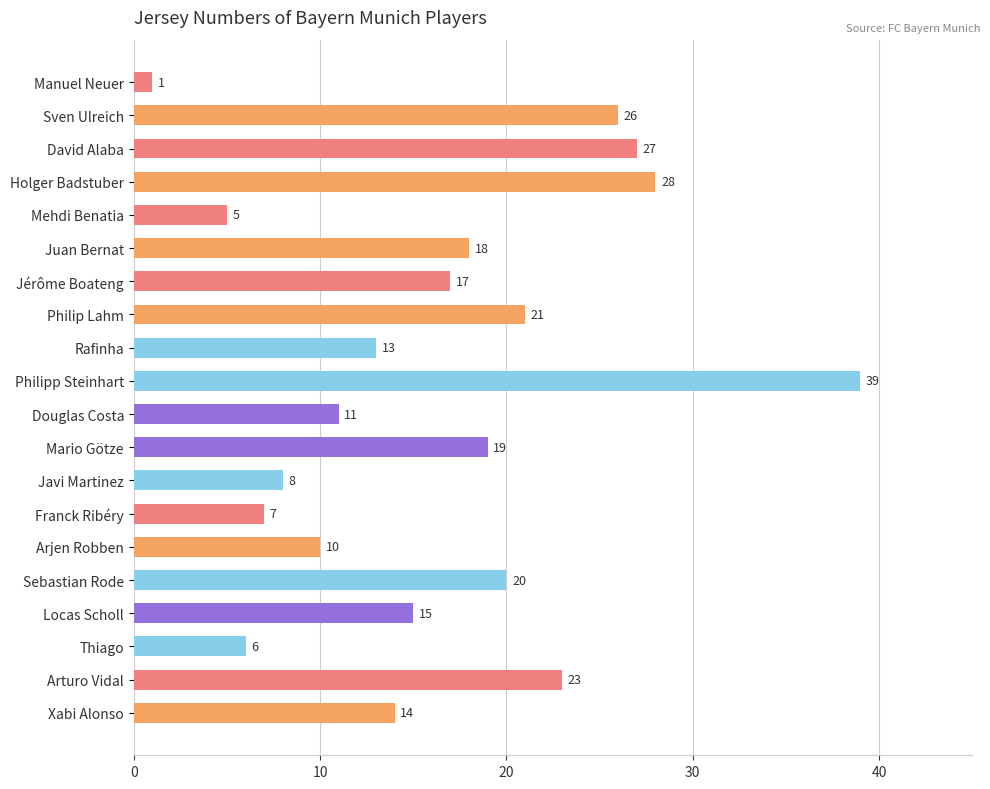

What is the sum of all values?

328